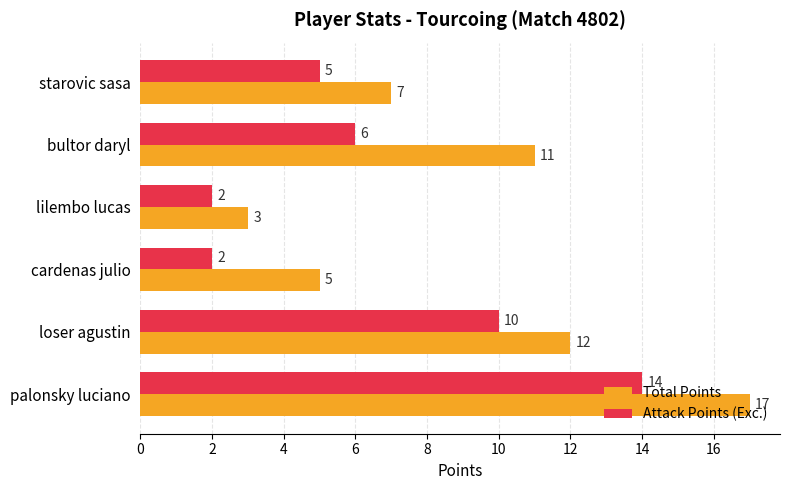

Rank the series at cardenas julio from lowest to highest value.

Attack Points (Exc.), Total Points